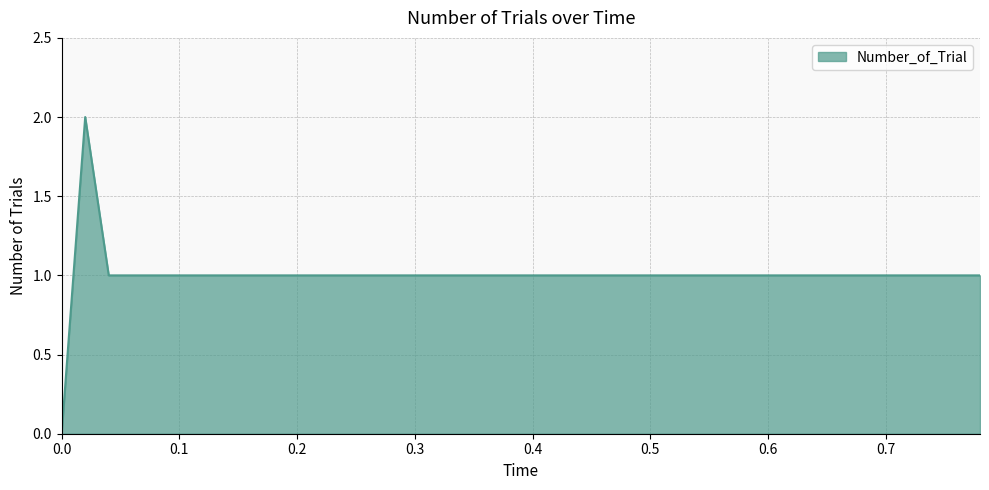

How many lines are shown in the chart?

1